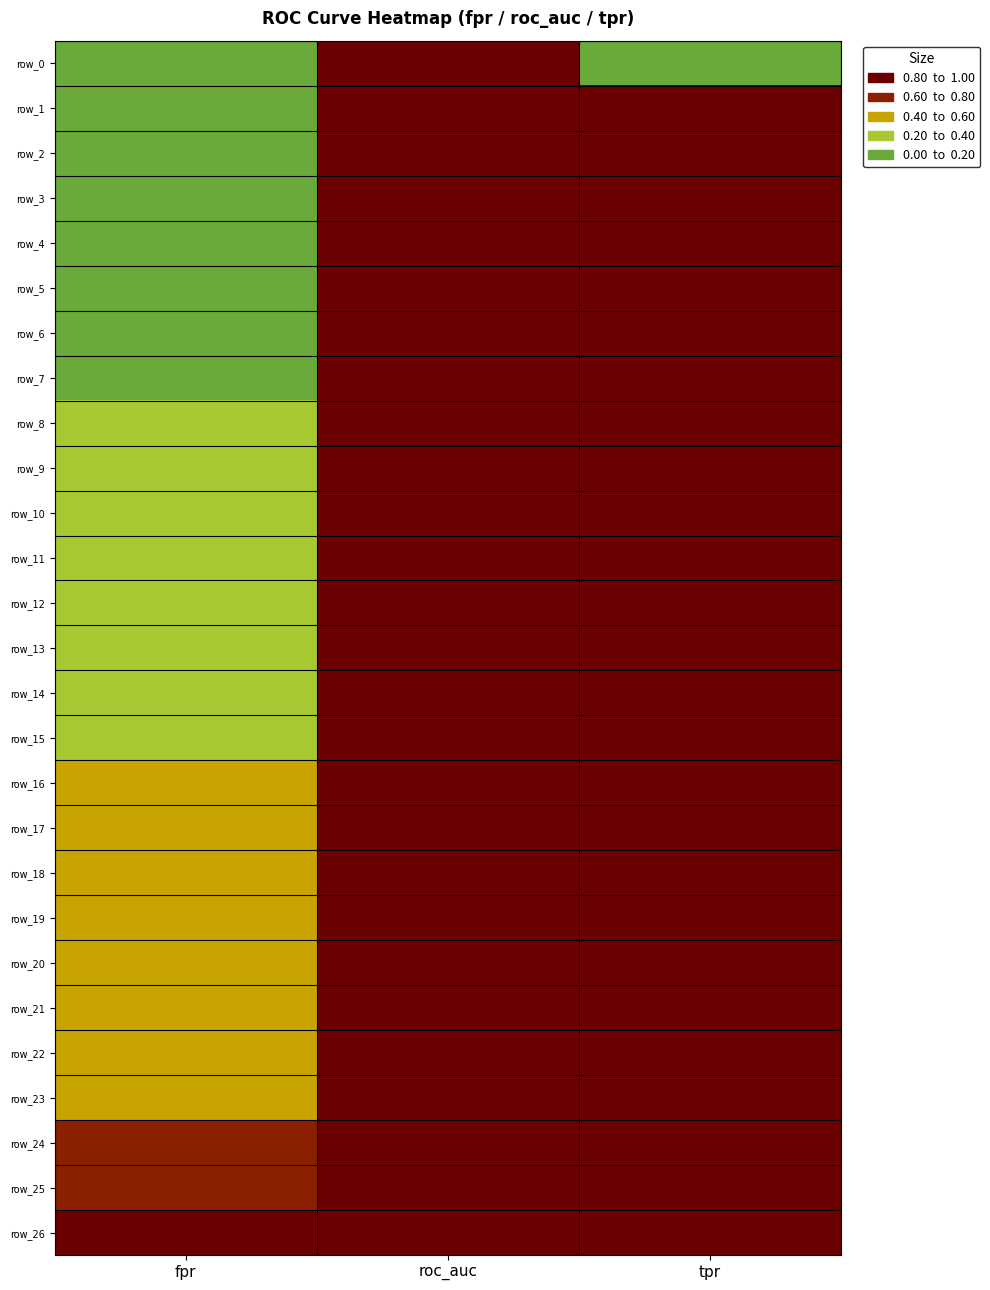

Which has a higher value, tpr or fpr?

tpr